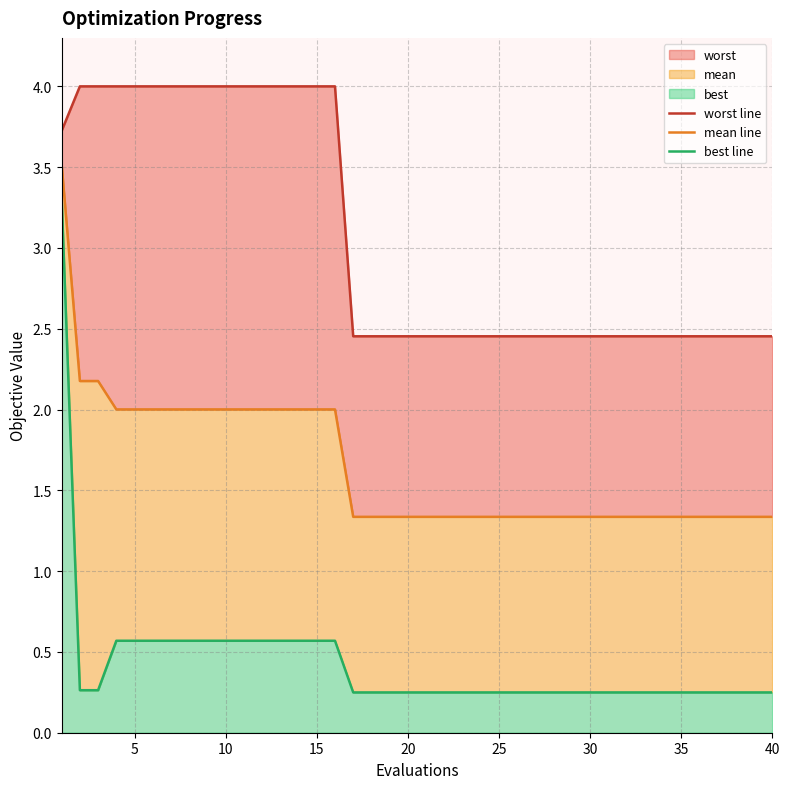

True or false: best line has more than 2 interior local peaks.

False